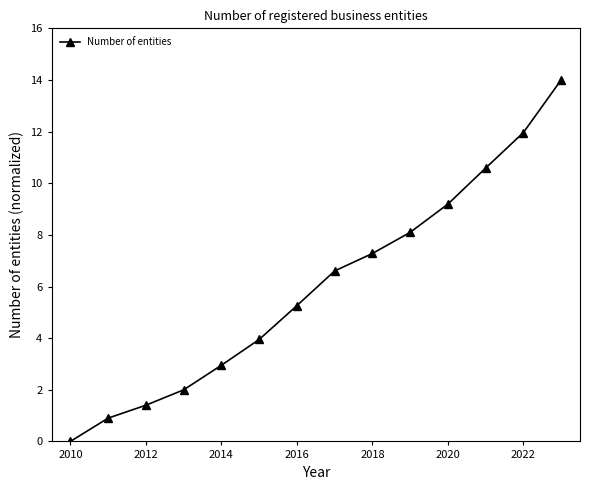

How many data points does each series have?

14